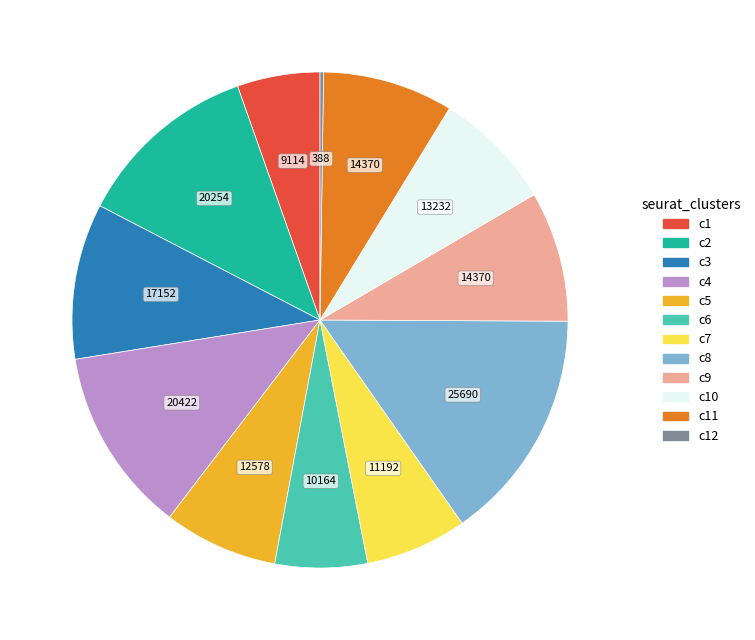

Does any single category account for the majority?

No